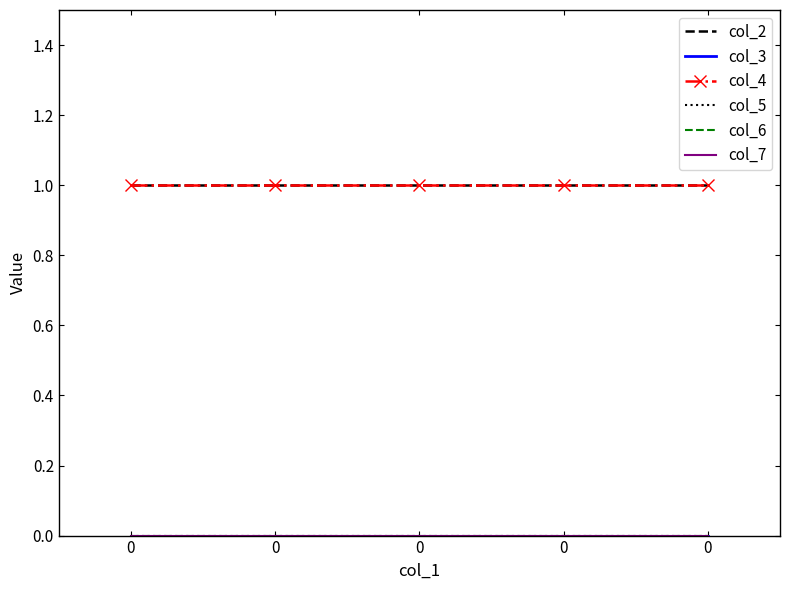

Rank the series by their maximum value, from lowest to highest.

col_3, col_5, col_6, col_7, col_2, col_4